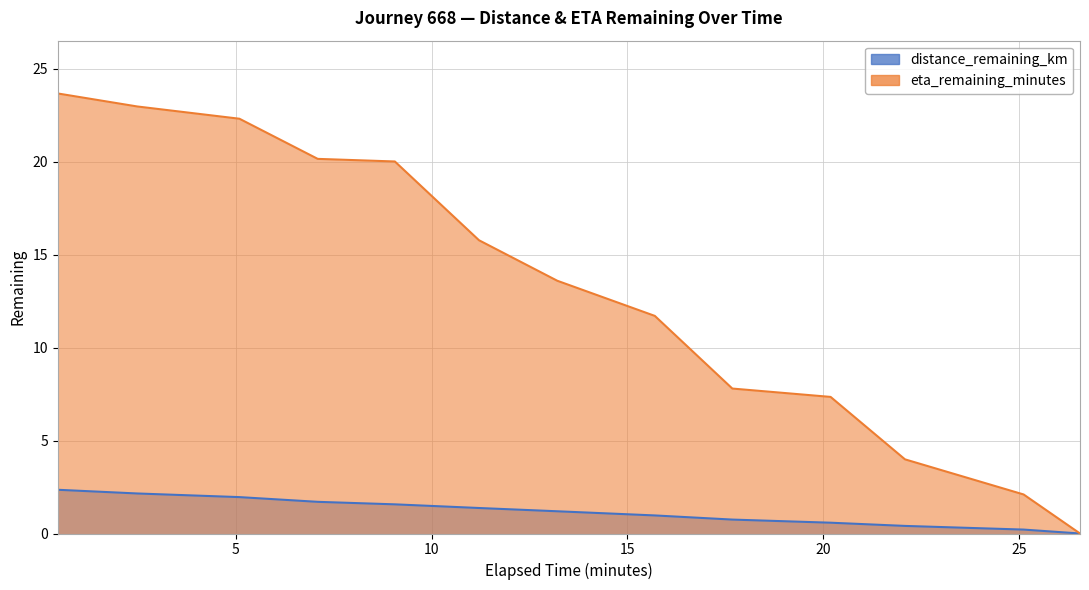

Reading right to left, transcribe all the data shown in this chart.

distance_remaining_km: 0.0	0.2	0.4	0.6	0.7	1.0	1.2	1.4	1.6	1.7	2.0	2.2	2.4
eta_remaining_minutes: 0.0	2.1	4.0	7.3	7.8	11.7	13.6	15.8	20.0	20.2	22.3	23.0	23.7